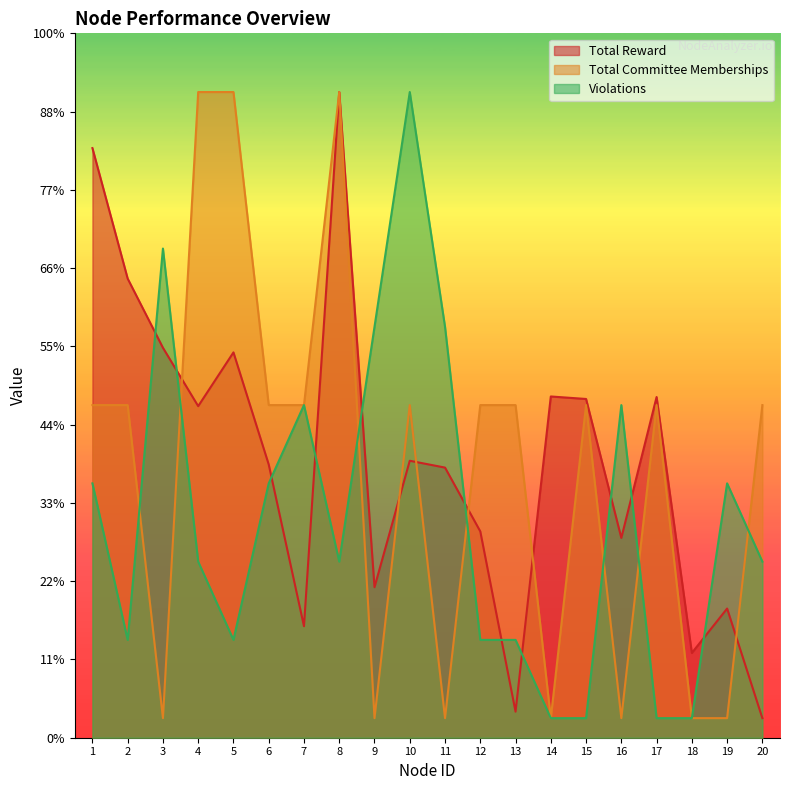

Where is Violations nearest to the value 849?

7